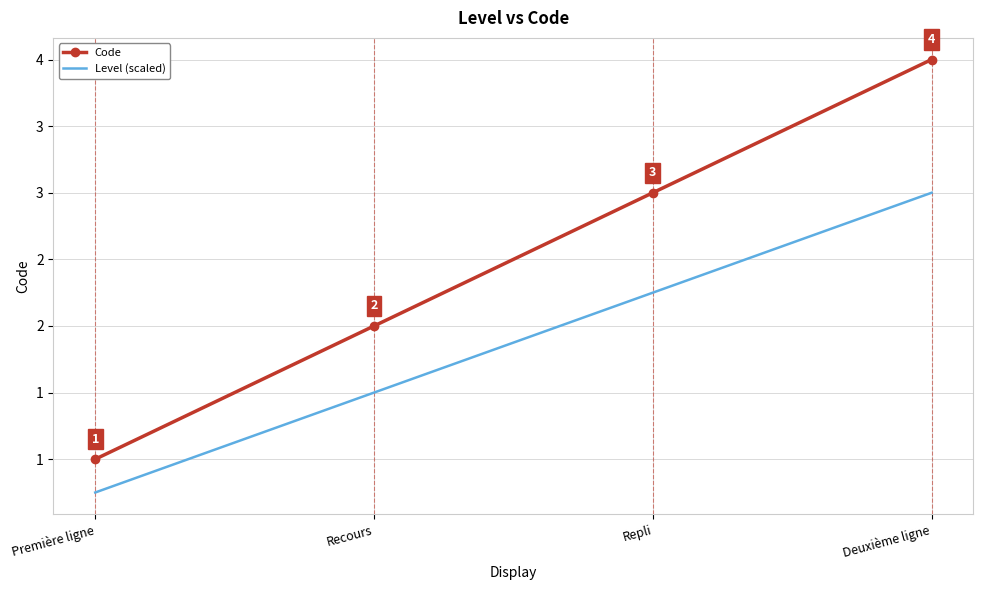

Which series changed the most between Première ligne and Recours?

Code